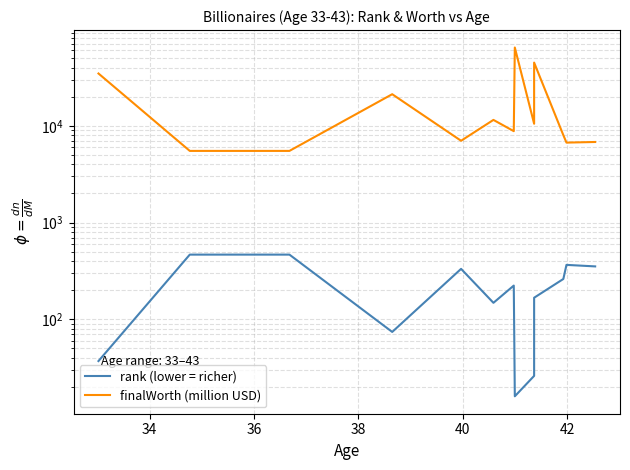

Is it true that finalWorth (million USD) equals 5500 at 36?

True